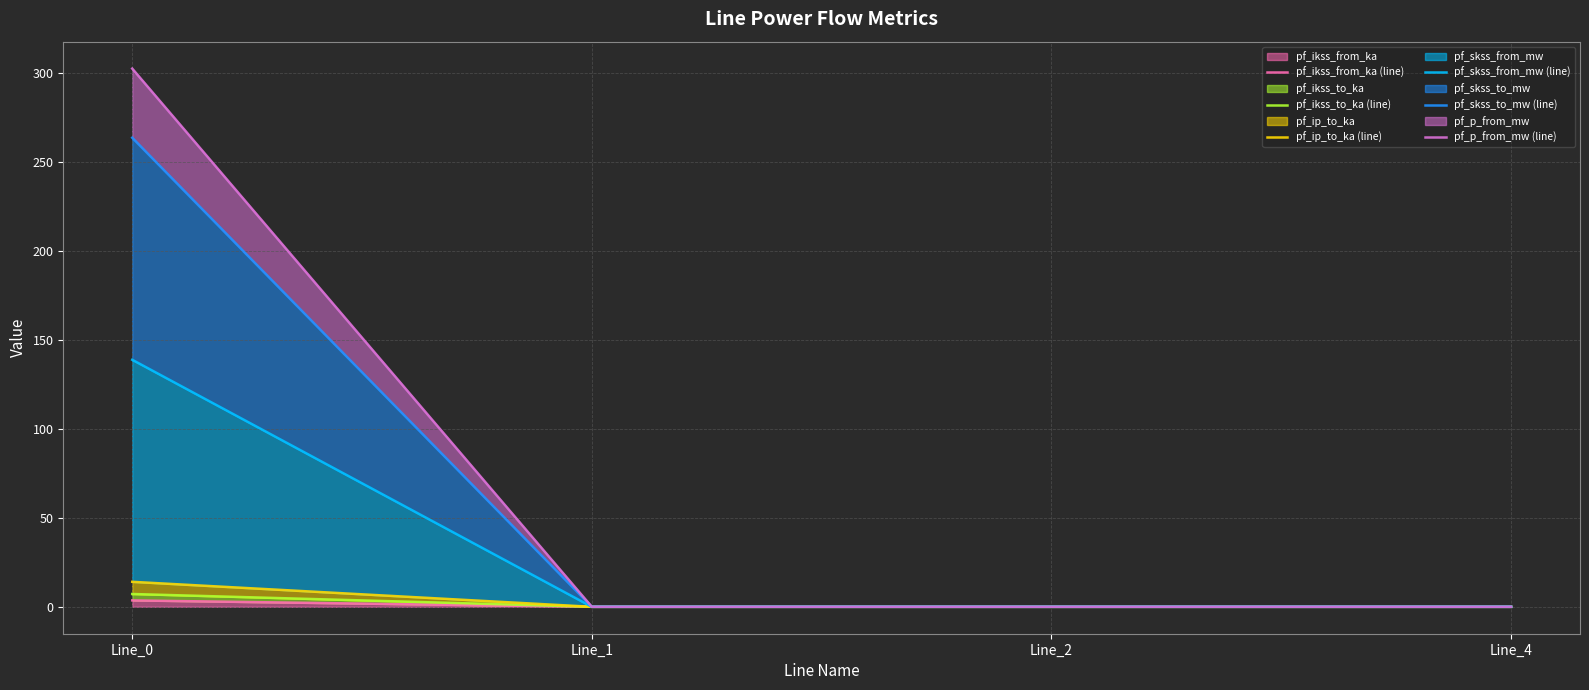

Which has a higher value, Line_1 or Line_4?

Line_1